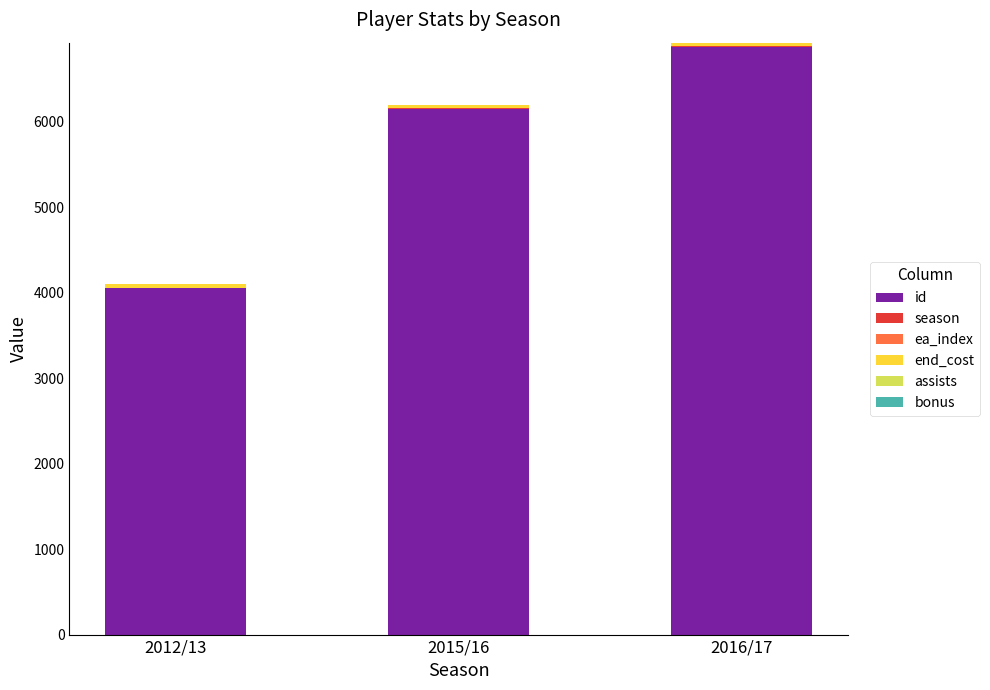

Does the chart contain stacked bars?

Yes